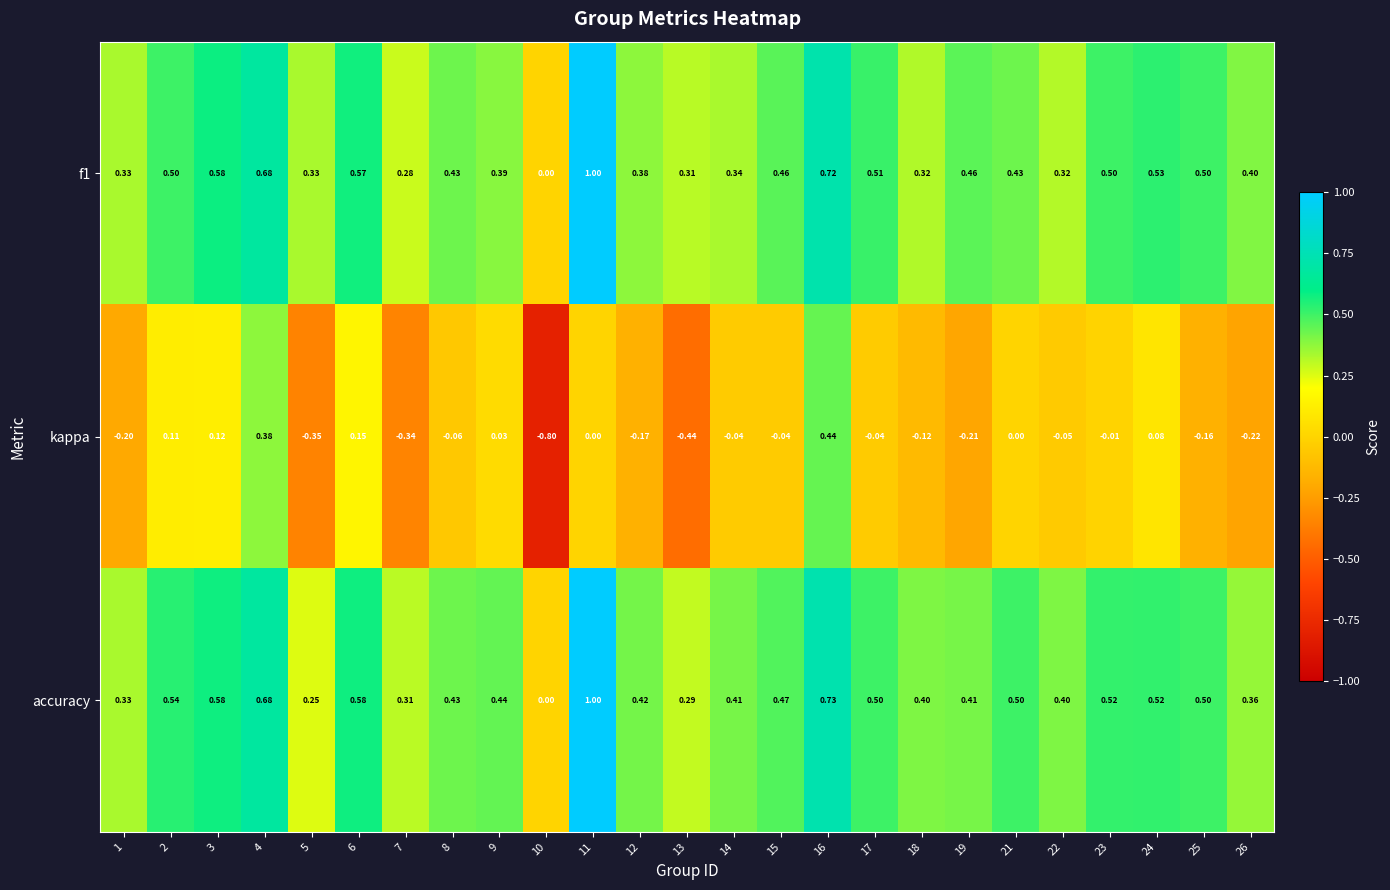

Which series has the widest spread of values?

kappa